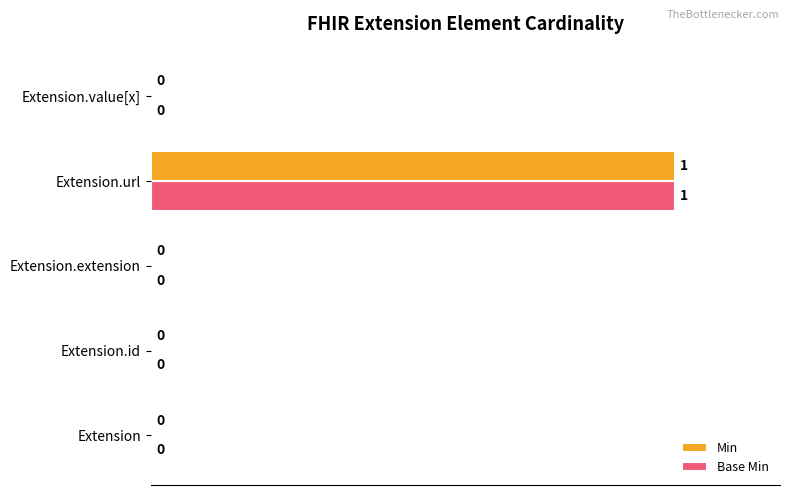

What is the average value of the Min series?

20